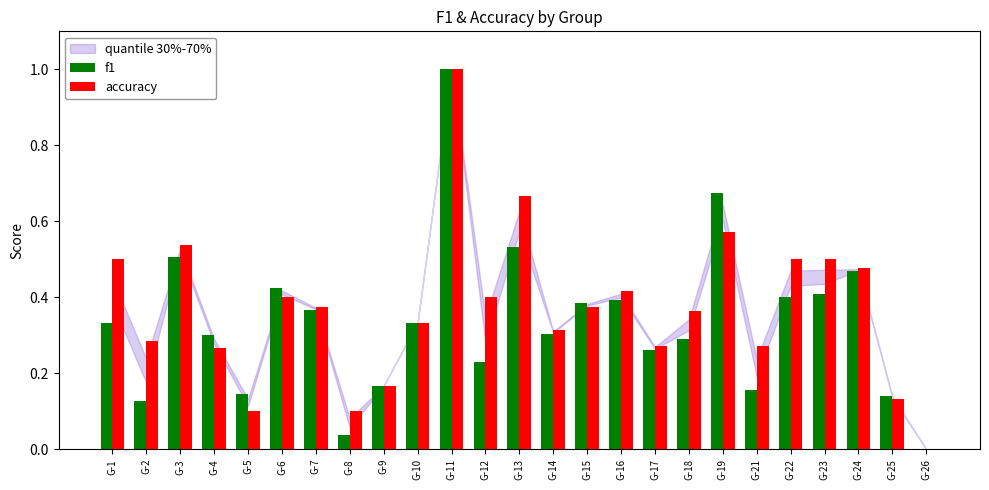

How many values in accuracy are above zero?

24